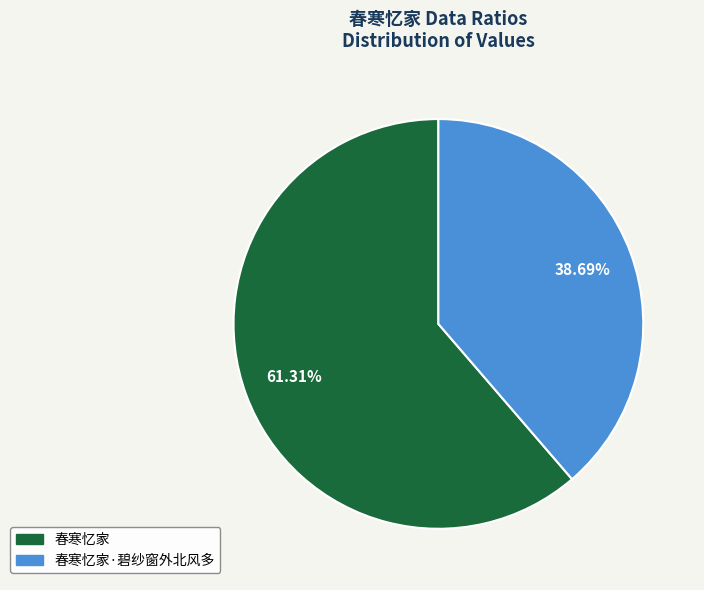

Does any single category account for the majority?

Yes